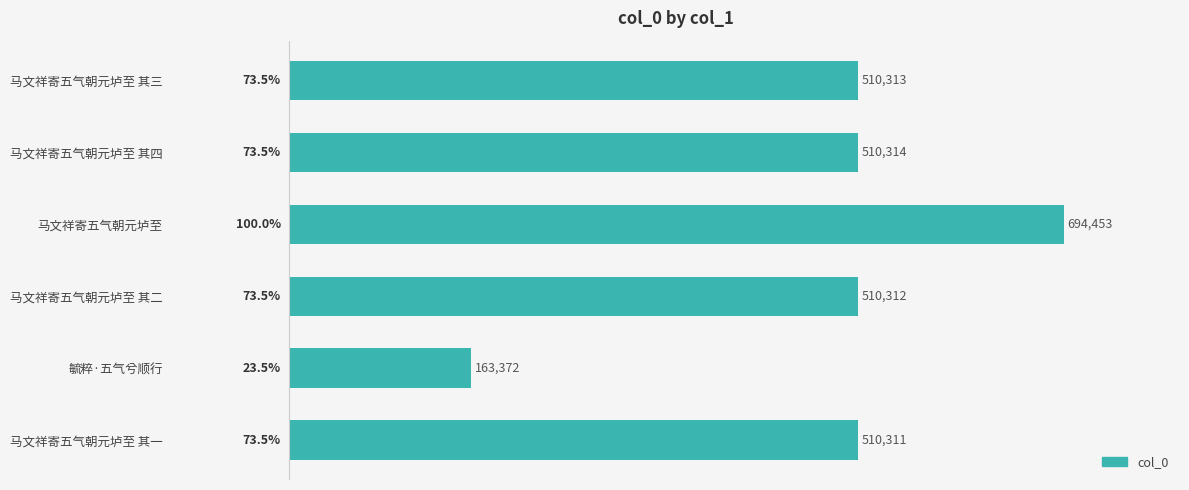

What is the average value?

483179